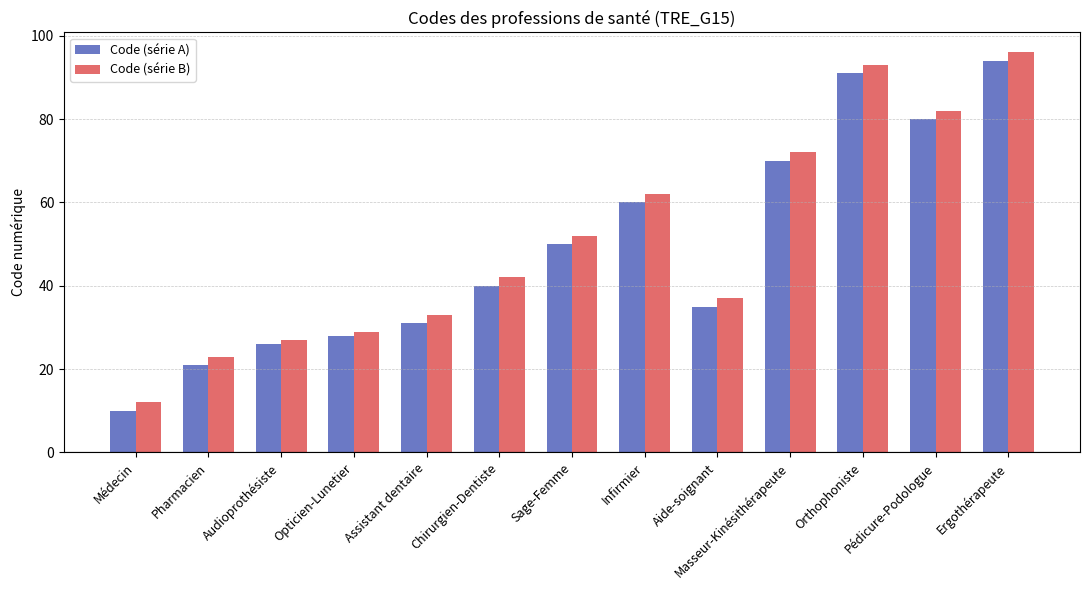

What are all the series names shown in the legend?

Code (série A), Code (série B)